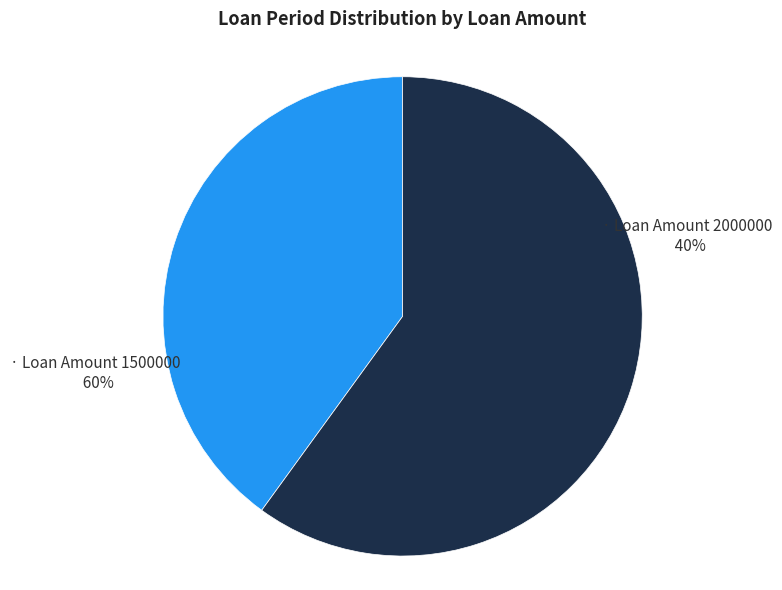

Is 2000000 the majority of the pie?

No